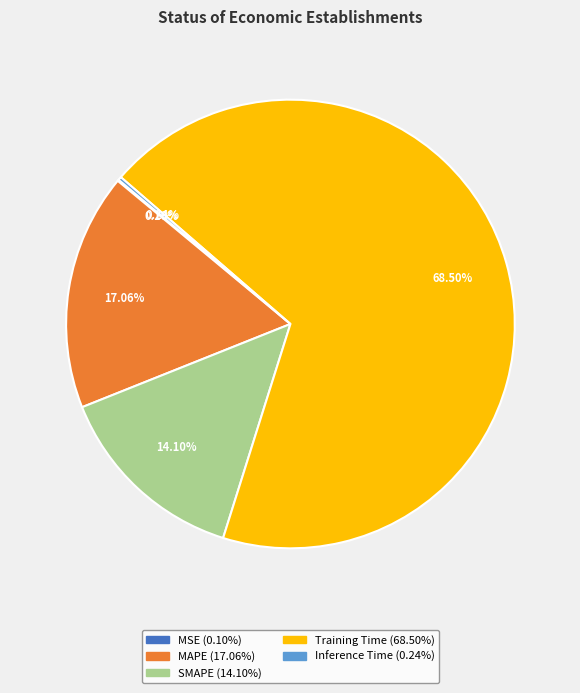

Which category has the biggest portion of the pie?

Training Time